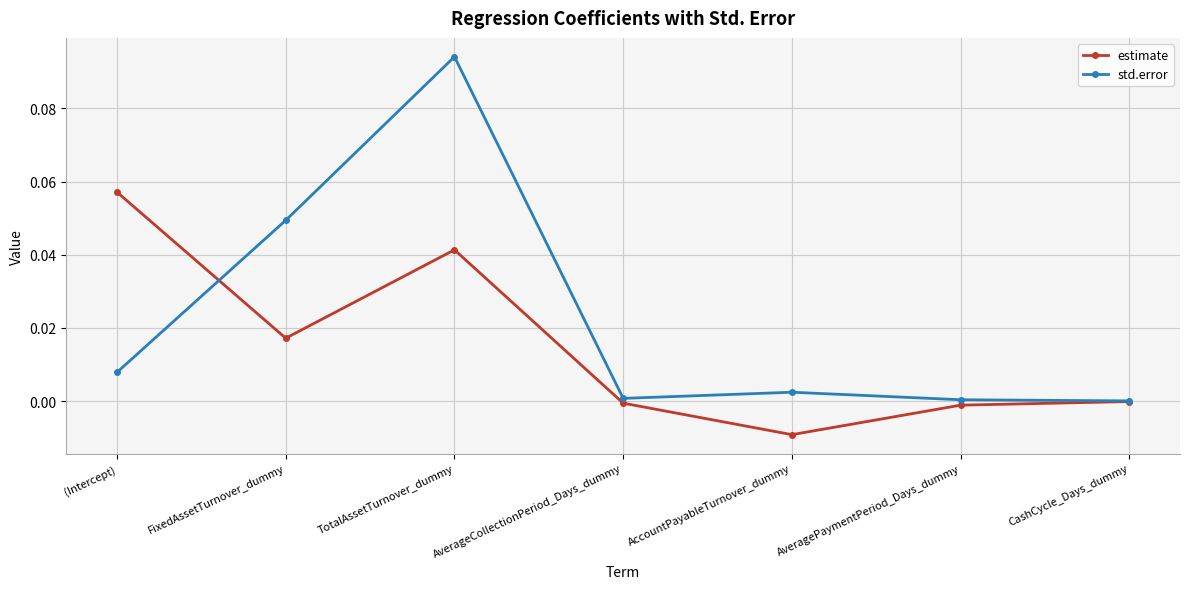

Which category has the lowest value across all series?

AccountPayableTurnover_dummy